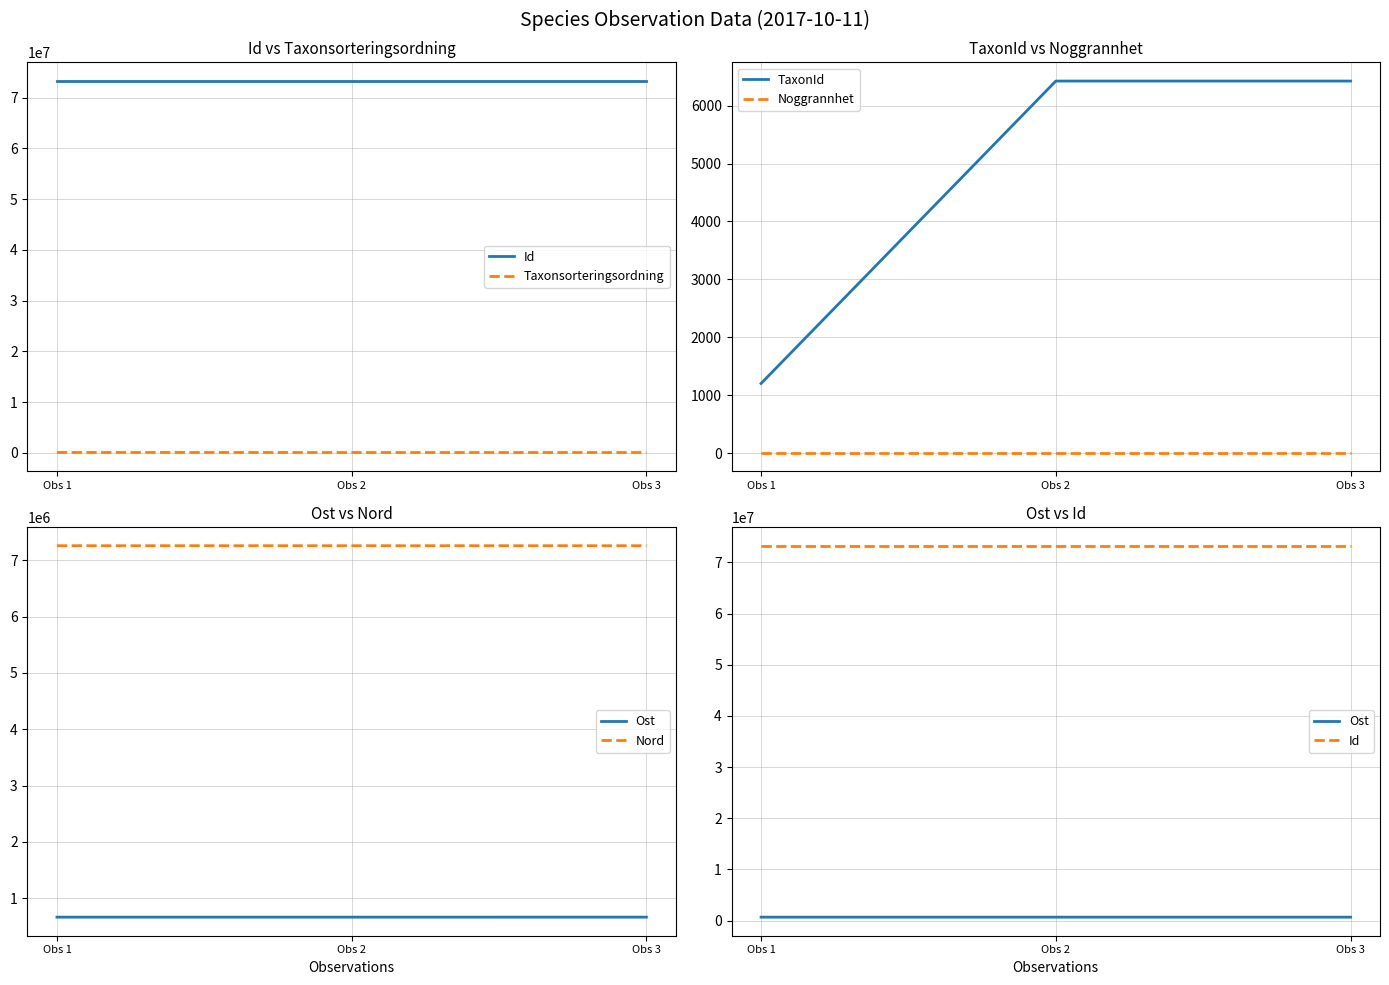

What is the value of the Nord point at the 1st from the left?

7259065.2